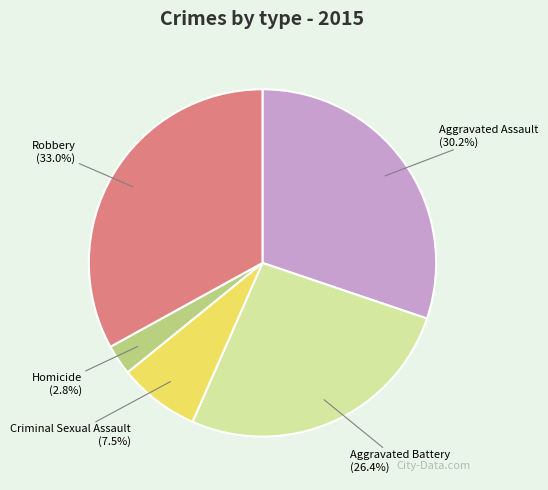

Count the number of slices in the pie.

5